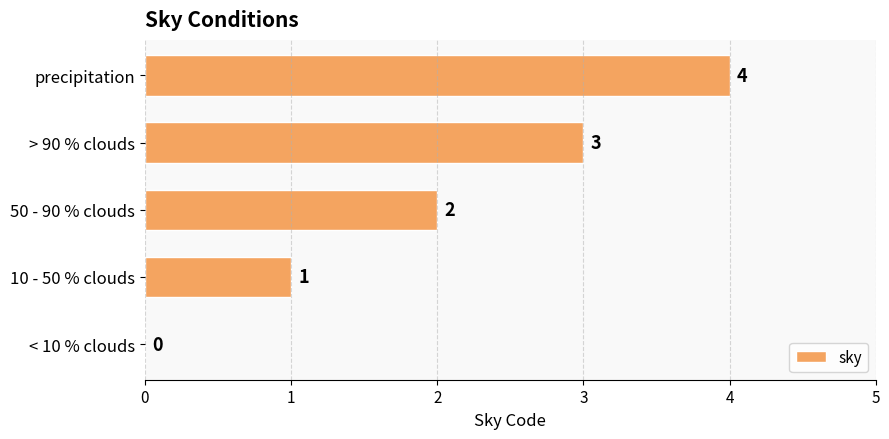

What is the change in value from 50 - 90 % clouds to > 90 % clouds?

+1